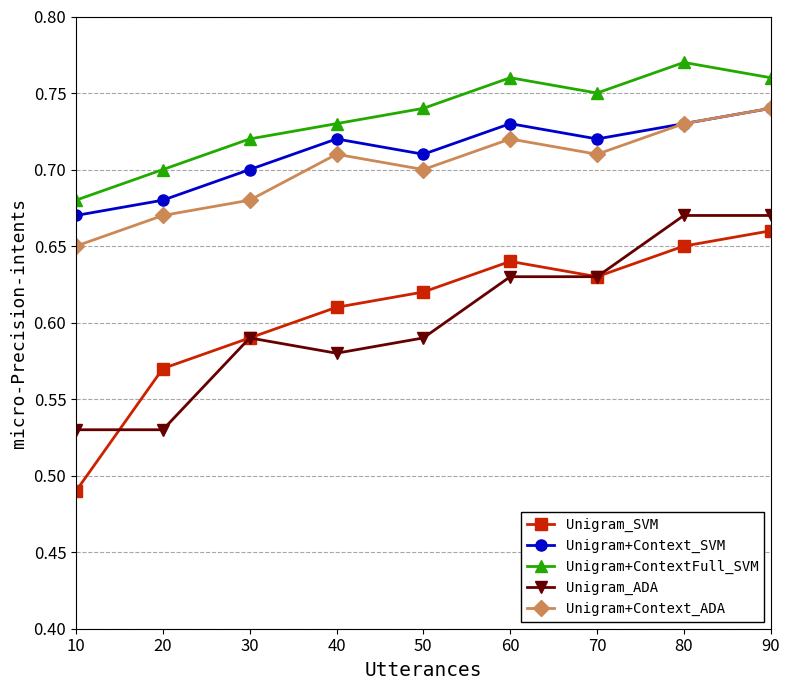

At how many categories does at least one series exceed 0?

9